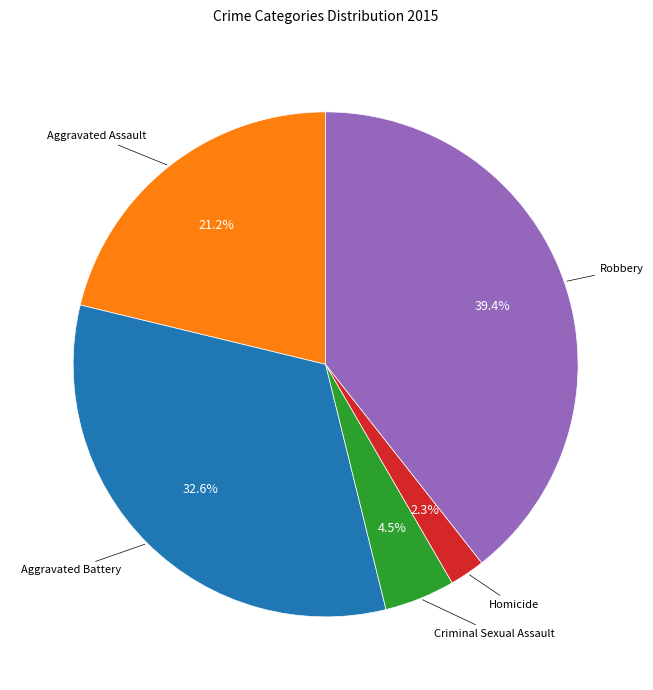

Is there a majority slice in this chart?

No